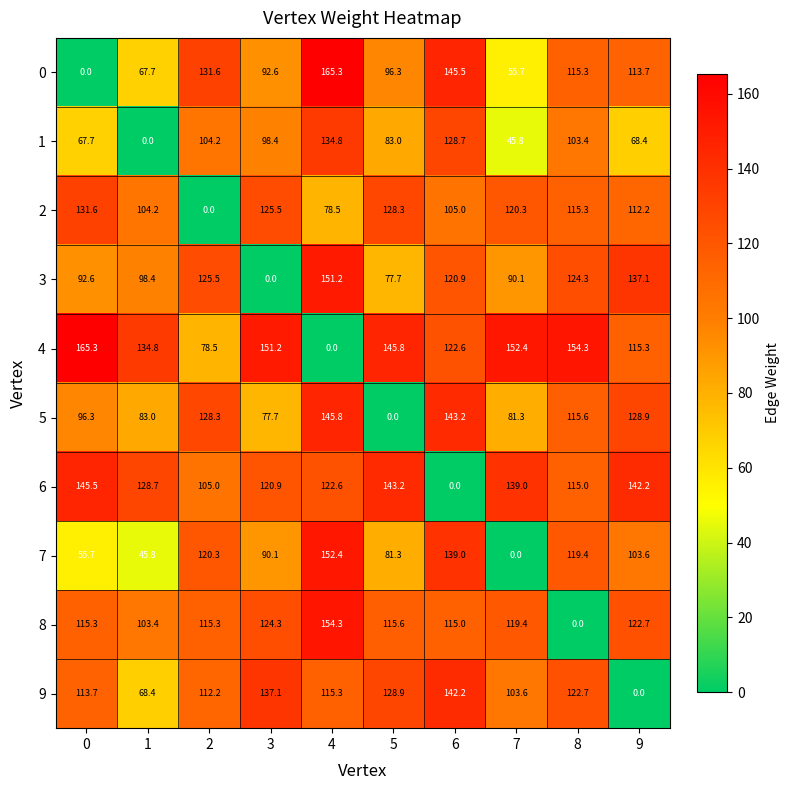

What is the difference between the highest and lowest values at 0?

165.3